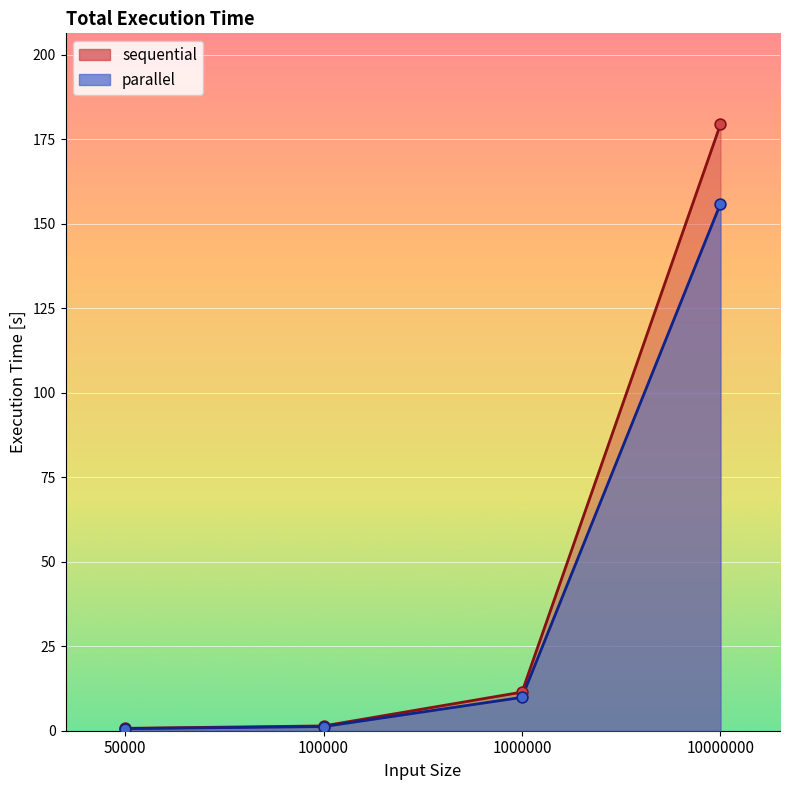

Which series contains the highest Y value?

sequential